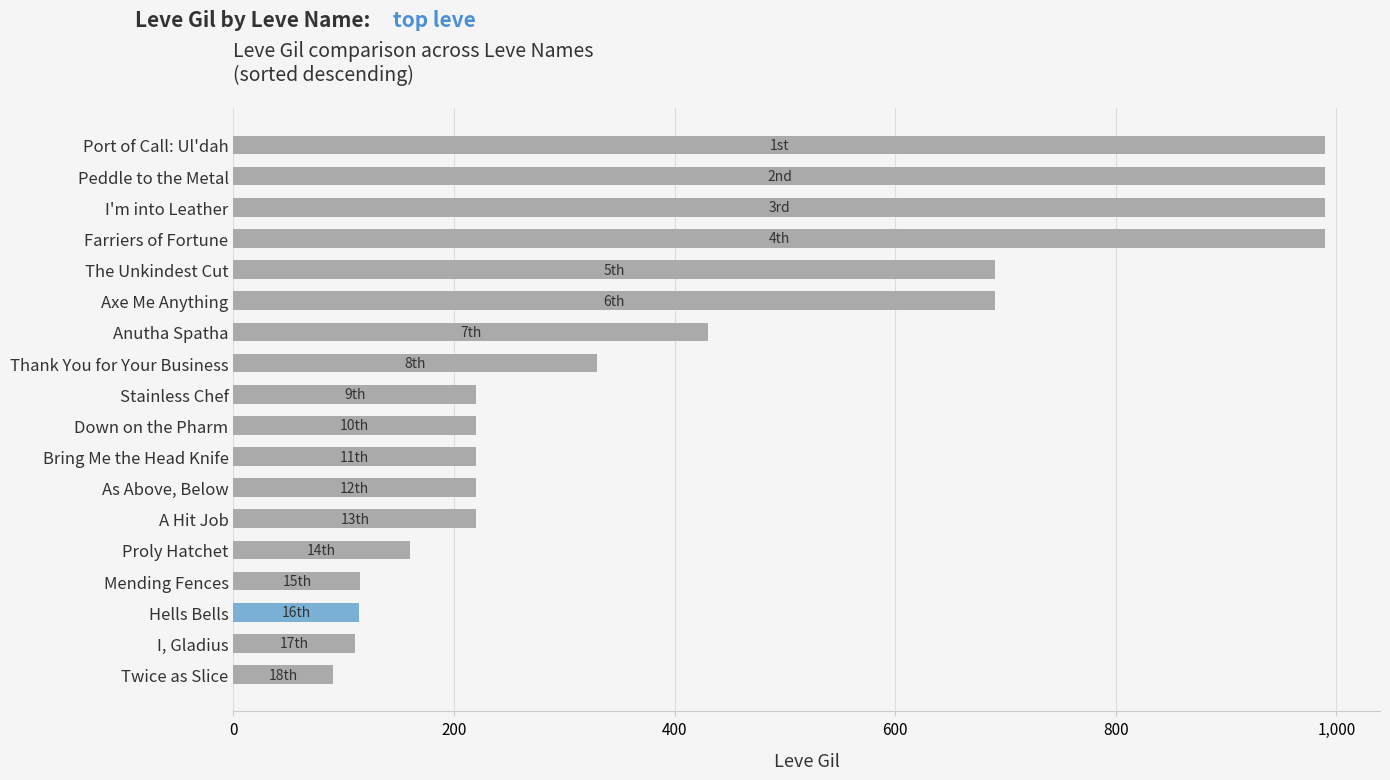

Approximately how many times larger is the value at Peddle to the Metal compared to Proly Hatchet?

6.2